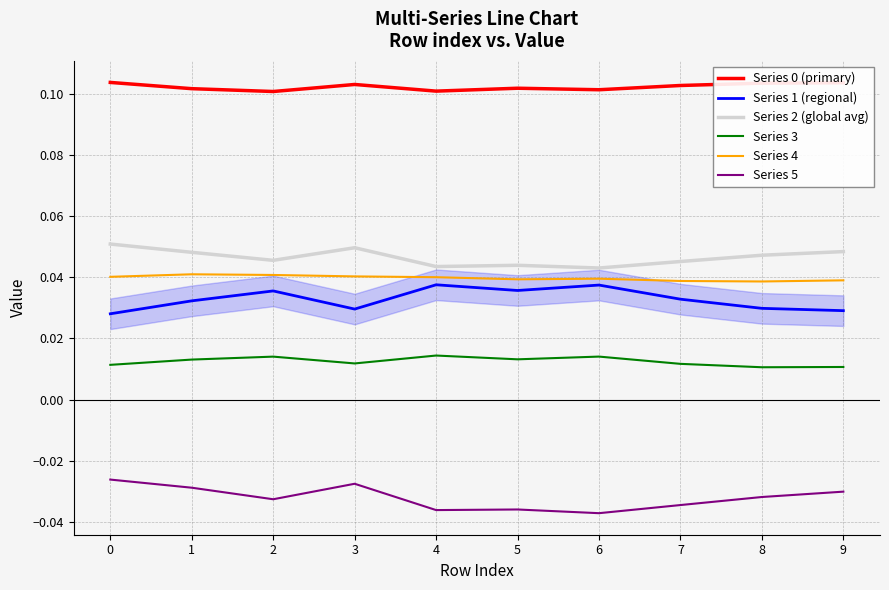

How many lines are shown in the chart?

6